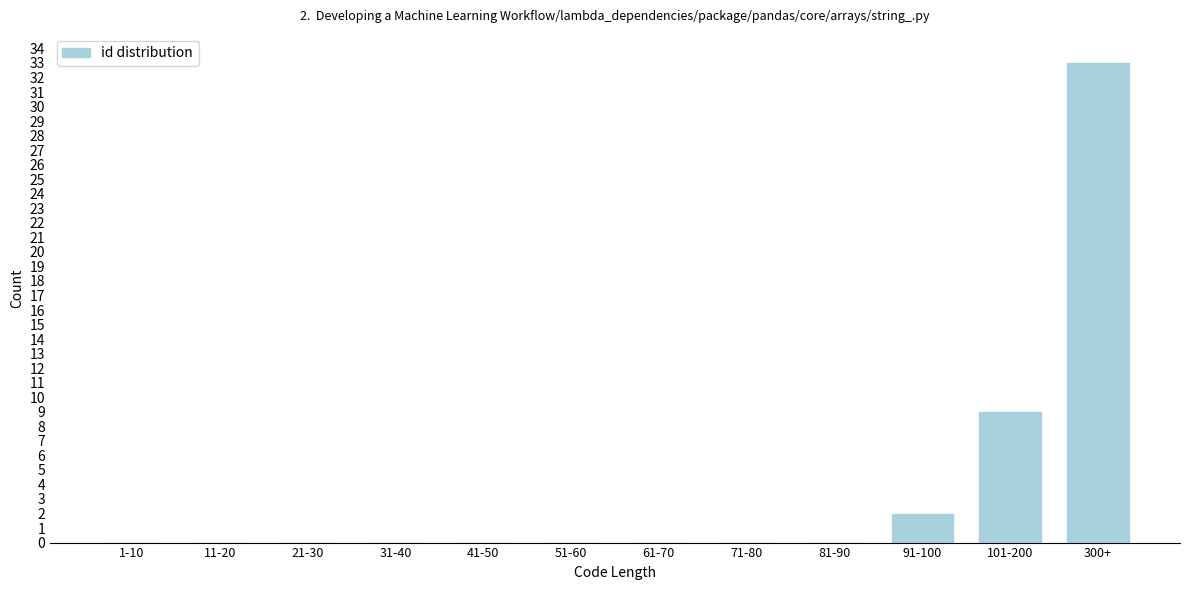

Reading left to right, transcribe all the data shown in this chart.

1-10=0	11-20=0	21-30=0	31-40=0	41-50=0	51-60=0	61-70=0	71-80=0	81-90=0	91-100=2	101-200=9	300+=33